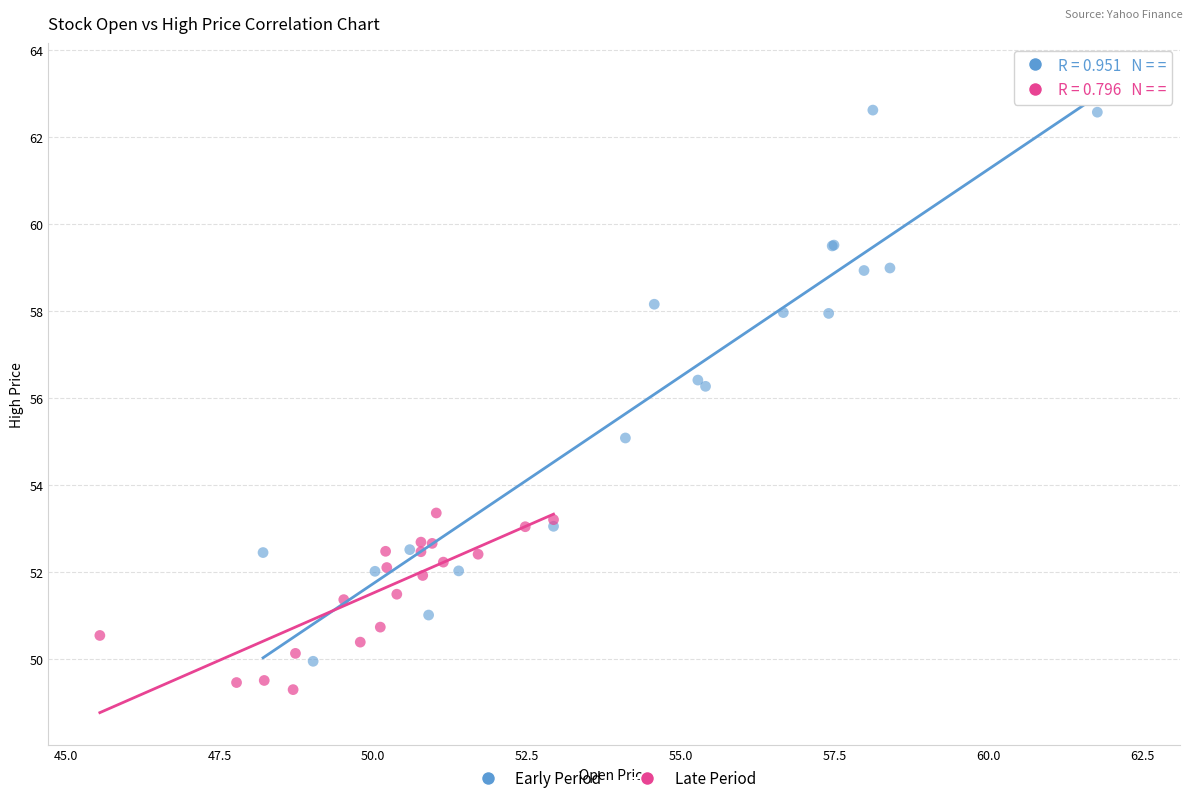

What are all the series names shown in the legend?

Early Period, Late Period